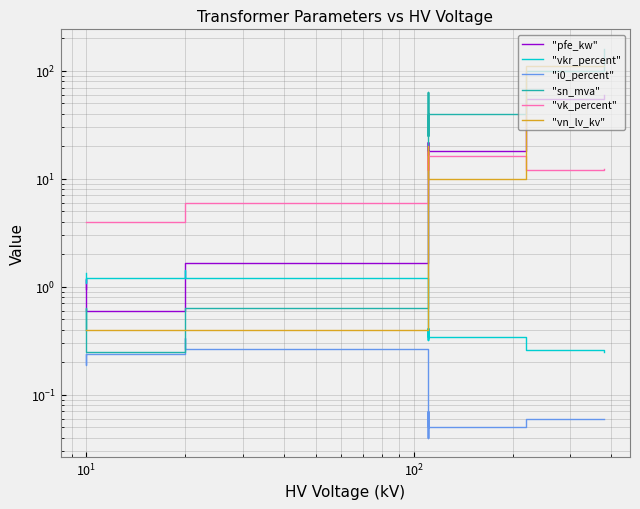

The value of "vk_percent" at $\mathdefault{10^{0}}$ is 4.0. True or false?

True